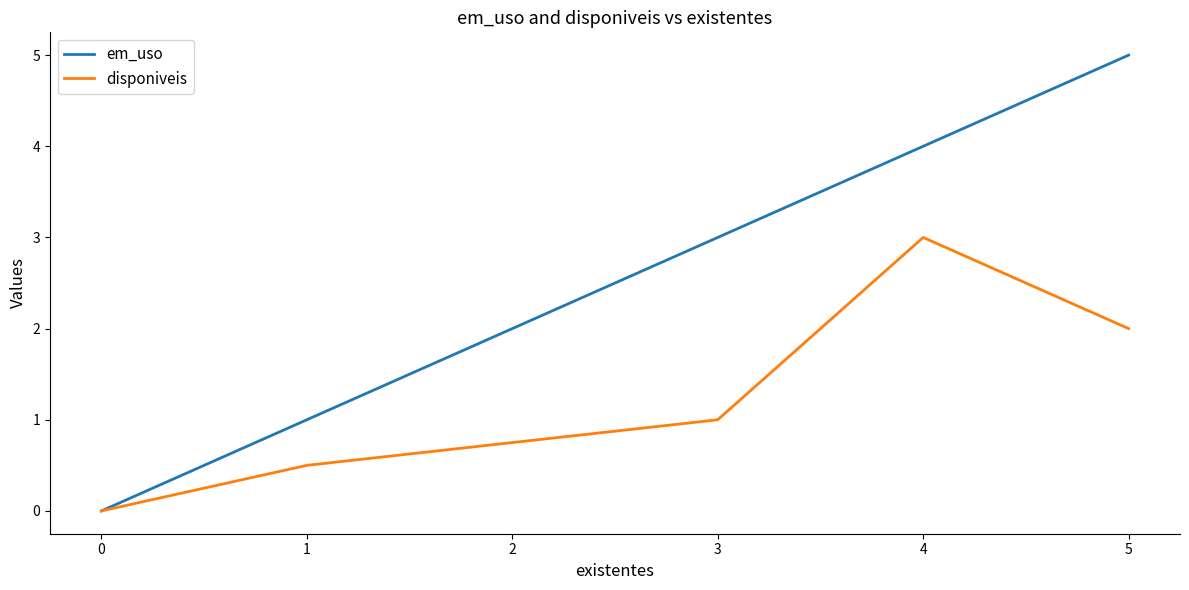

How many lines are shown in the chart?

2